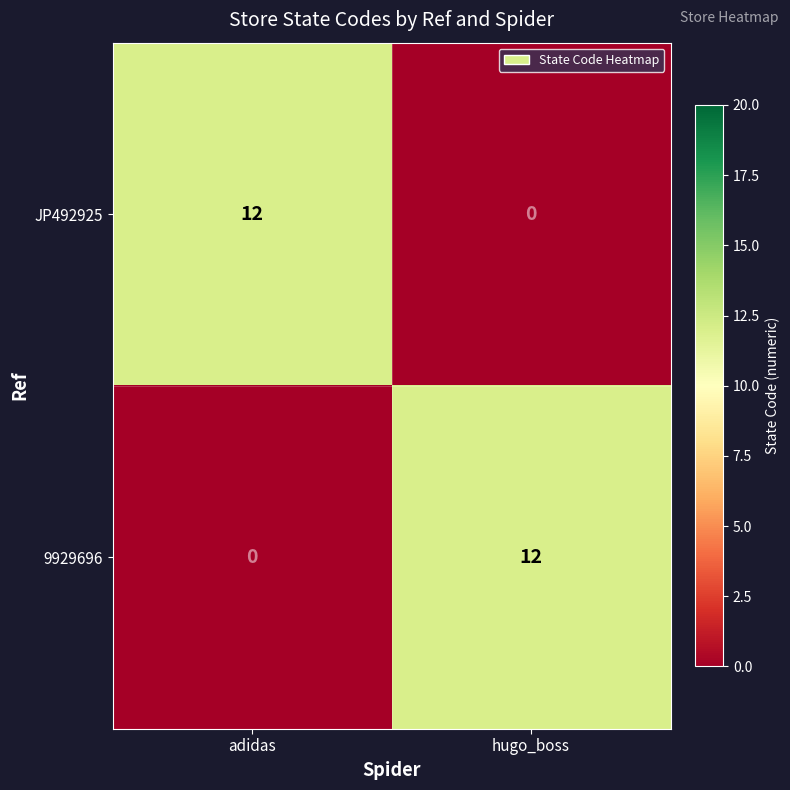

Reading left to right, what are all the values shown in this chart?

JP492925: adidas=12	hugo_boss=0
9929696: adidas=0	hugo_boss=12